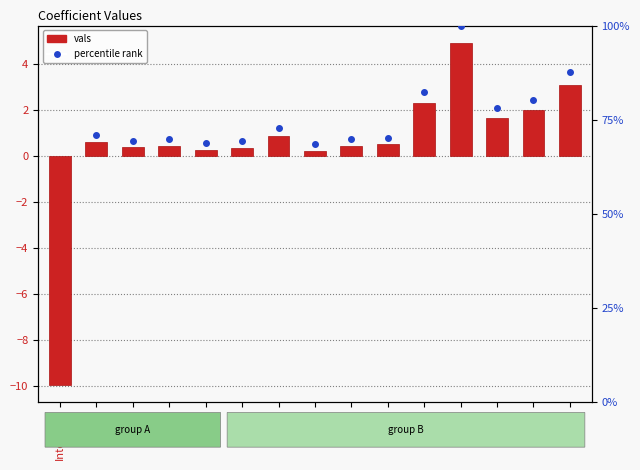

True or false: the data shows 0.4 at y.

False